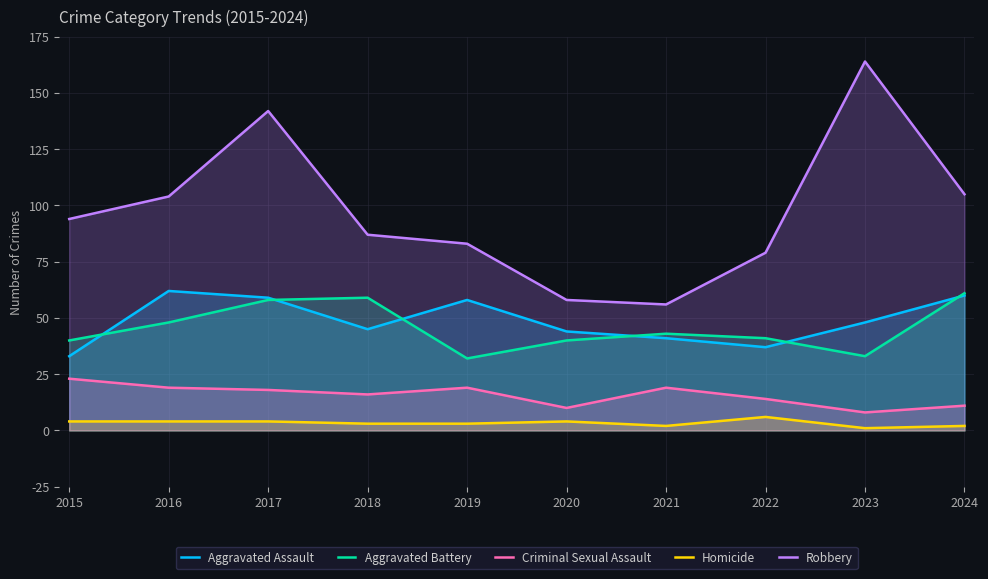

Which category has the highest value in the Criminal Sexual Assault series?

2015